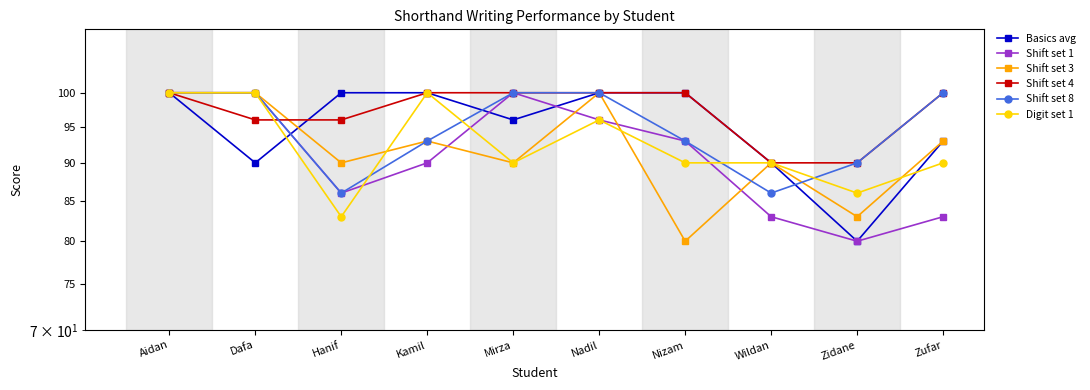

What are all the series names shown in the legend?

Basics avg, Shift set 1, Shift set 3, Shift set 4, Shift set 8, Digit set 1